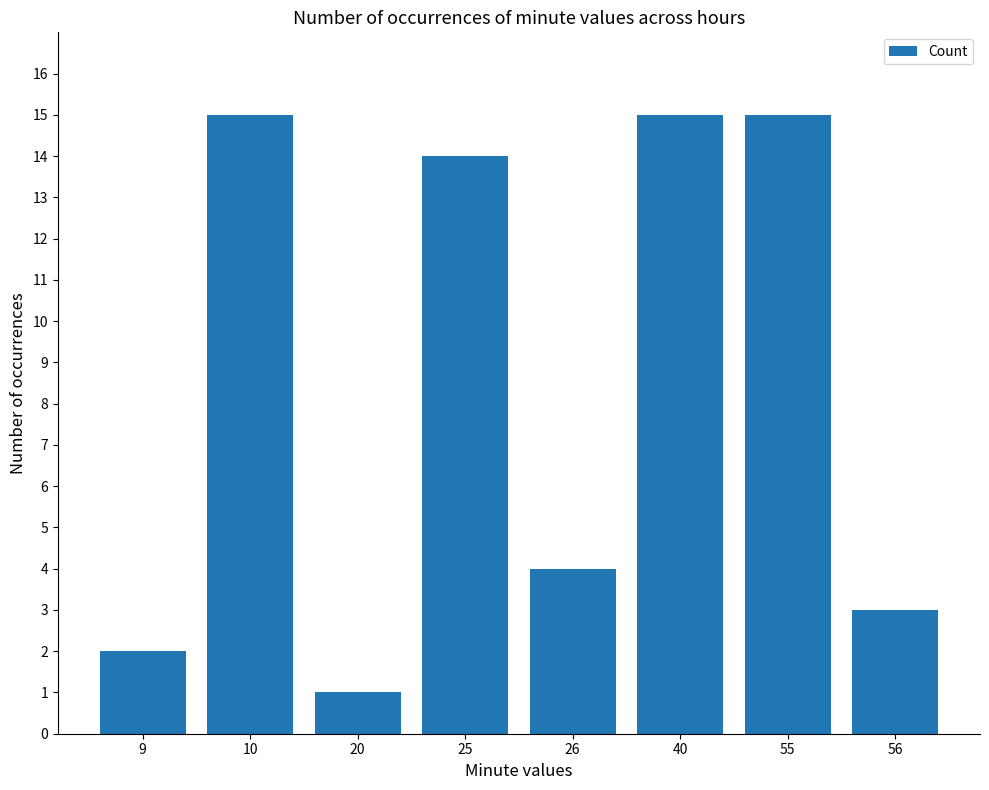

How many data points does each series have?

8